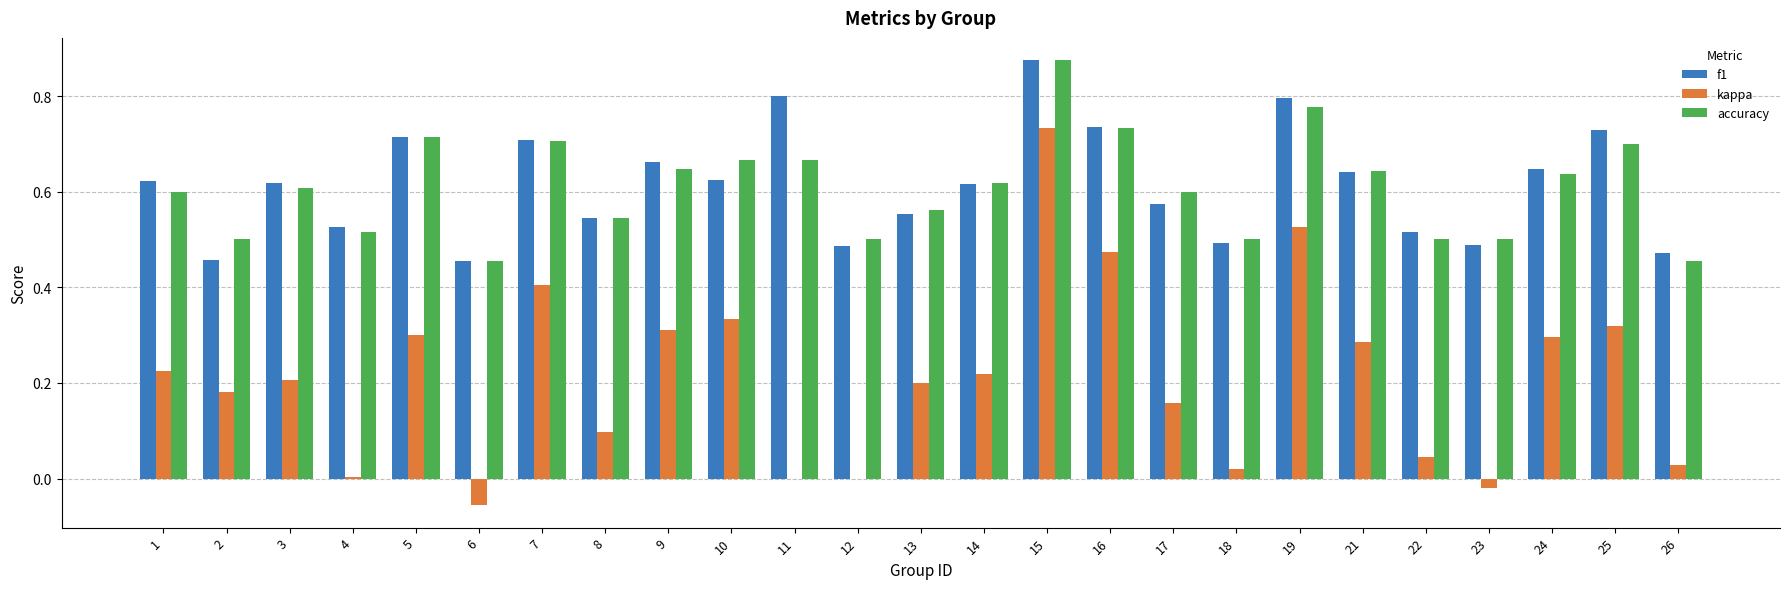

Which series changed the most between 2 and 26?

kappa